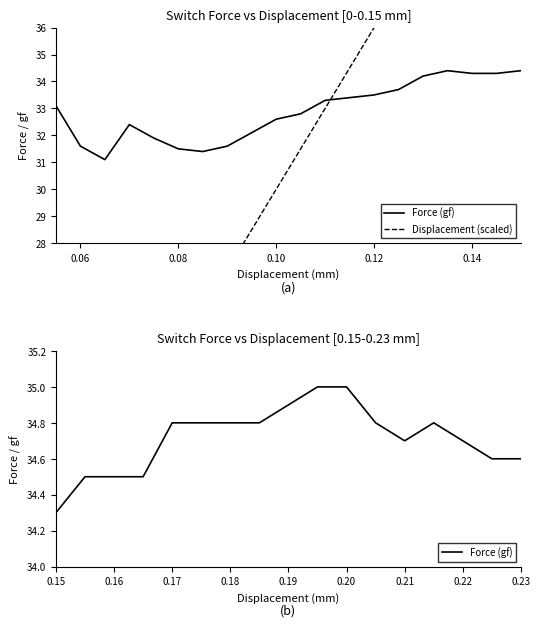

What is the sum of all values?

657.6